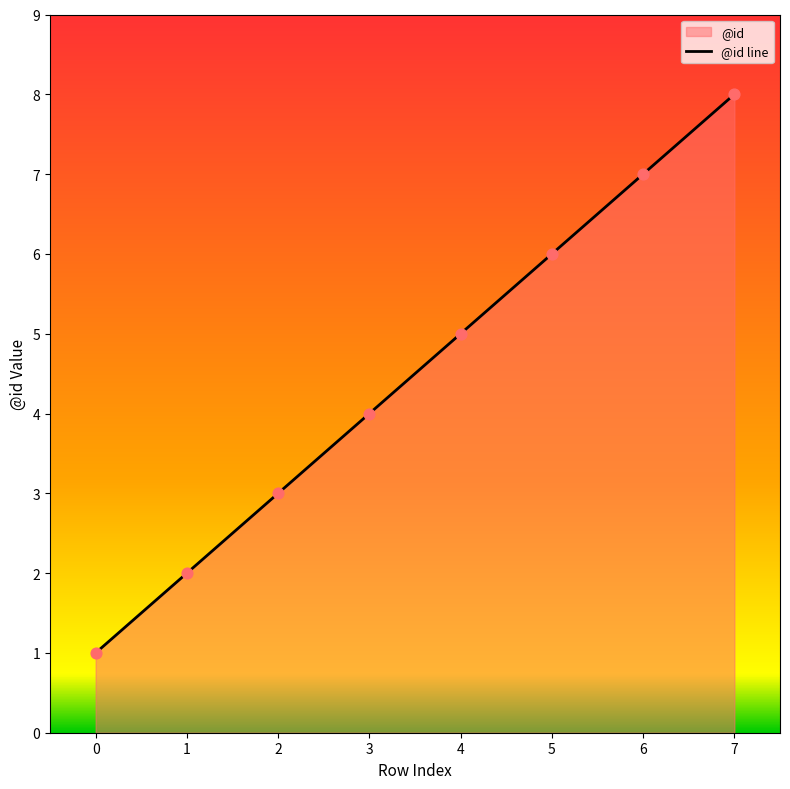

Which has a higher value, 6 or 4?

6